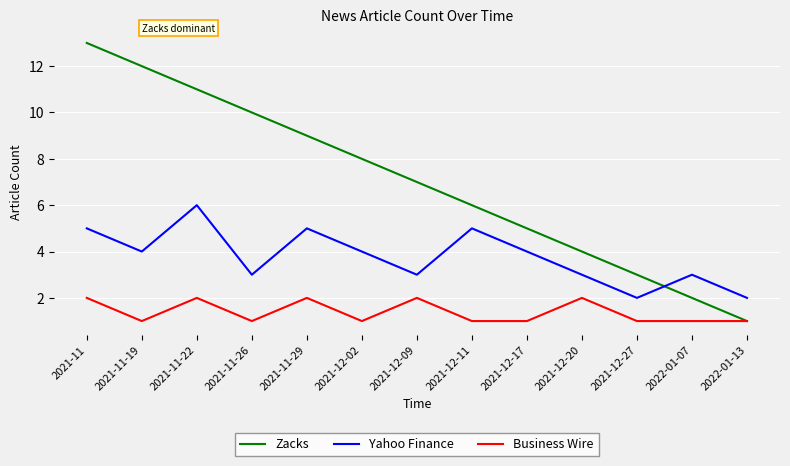

Which category has the highest value across all series?

2021-11